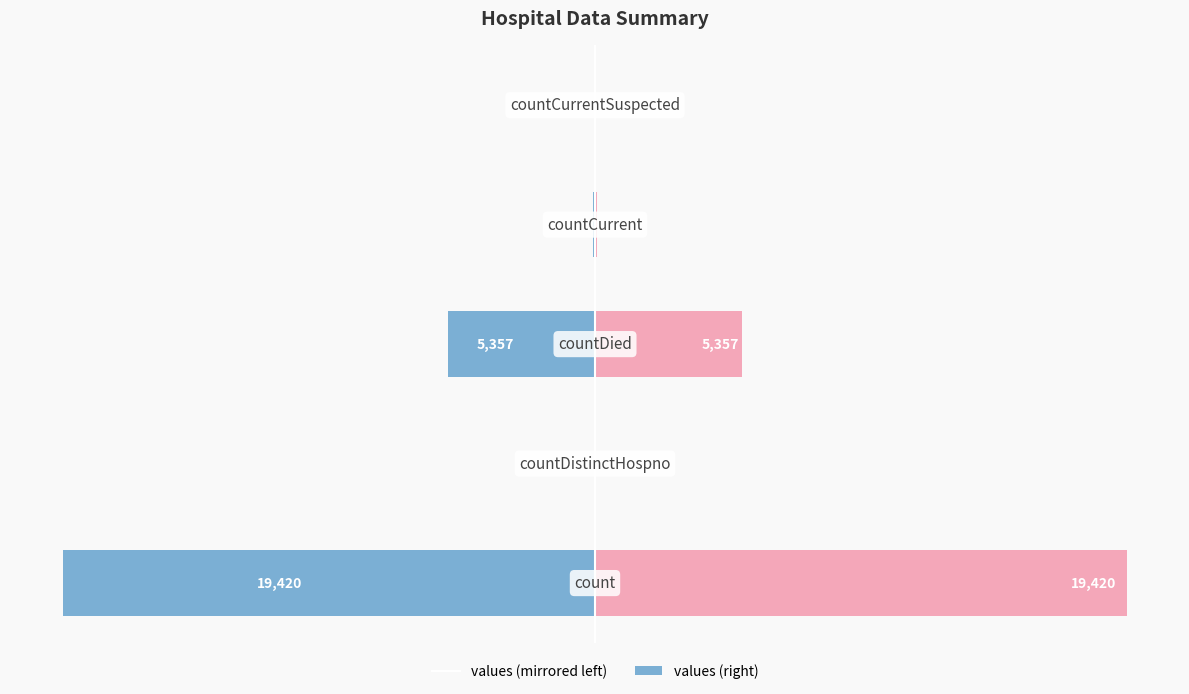

Is the value of values (left) at −15000 greater than the value of values (right) at −5000?

No